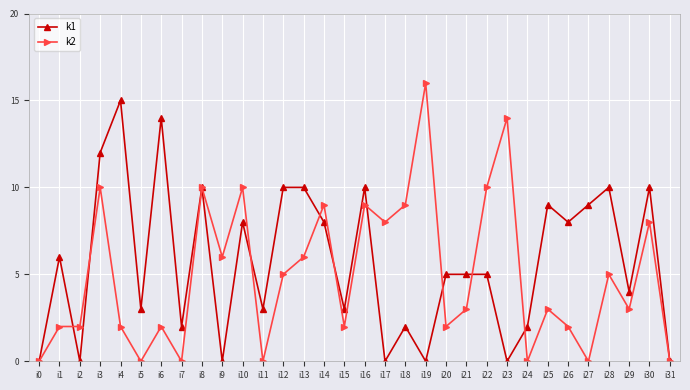

Reading right to left, what are all the values shown in this chart?

k1: i31=0	i30=10	i29=4	i28=10	i27=9	i26=8	i25=9	i24=2	i23=0	i22=5	i21=5	i20=5	i19=0	i18=2	i17=0	i16=10	i15=3	i14=8	i13=10	i12=10	i11=3	i10=8	i9=0	i8=10	i7=2	i6=14	i5=3	i4=15	i3=12	i2=0	i1=6	i0=0
k2: i31=0	i30=8	i29=3	i28=5	i27=0	i26=2	i25=3	i24=0	i23=14	i22=10	i21=3	i20=2	i19=16	i18=9	i17=8	i16=9	i15=2	i14=9	i13=6	i12=5	i11=0	i10=10	i9=6	i8=10	i7=0	i6=2	i5=0	i4=2	i3=10	i2=2	i1=2	i0=0